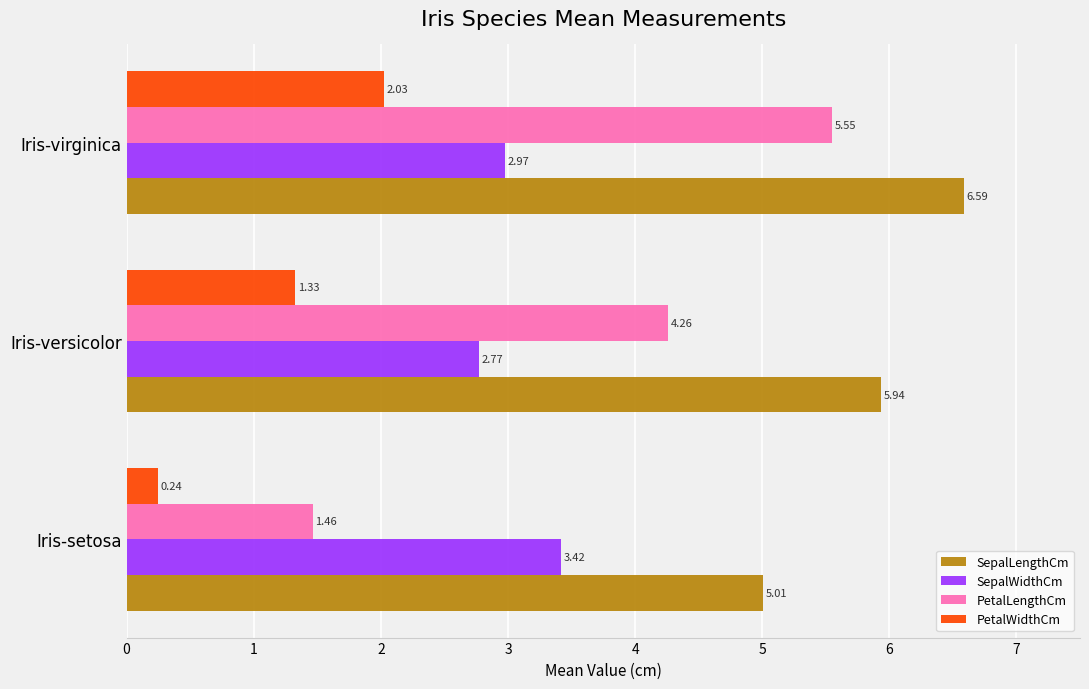

Which series has the widest spread of values?

PetalLengthCm